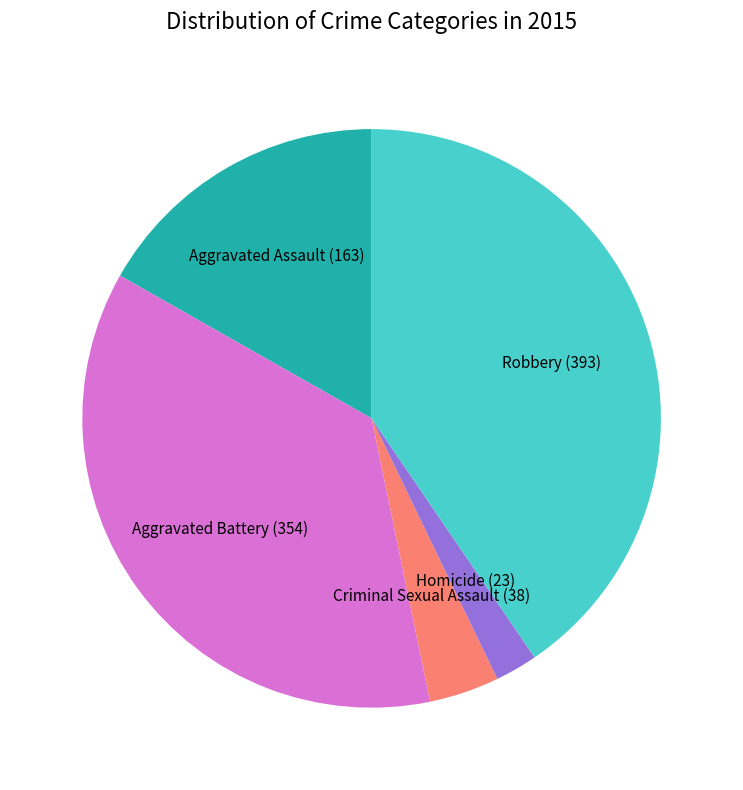

Between Aggravated Battery and Robbery, which is larger?

Robbery